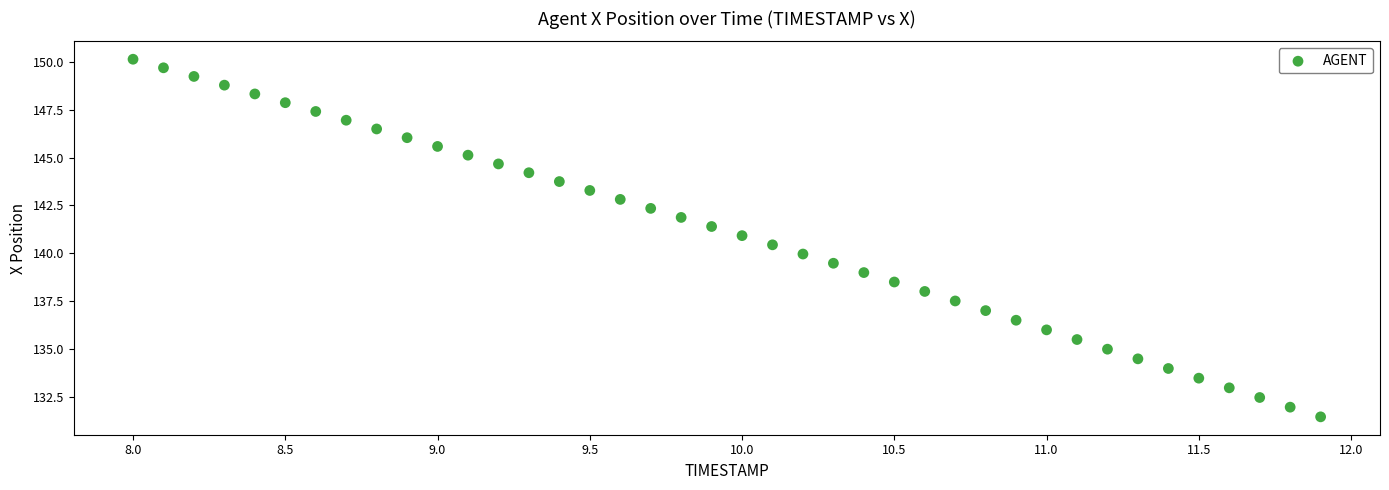

What is the range of X values (max minus min)?

3.9